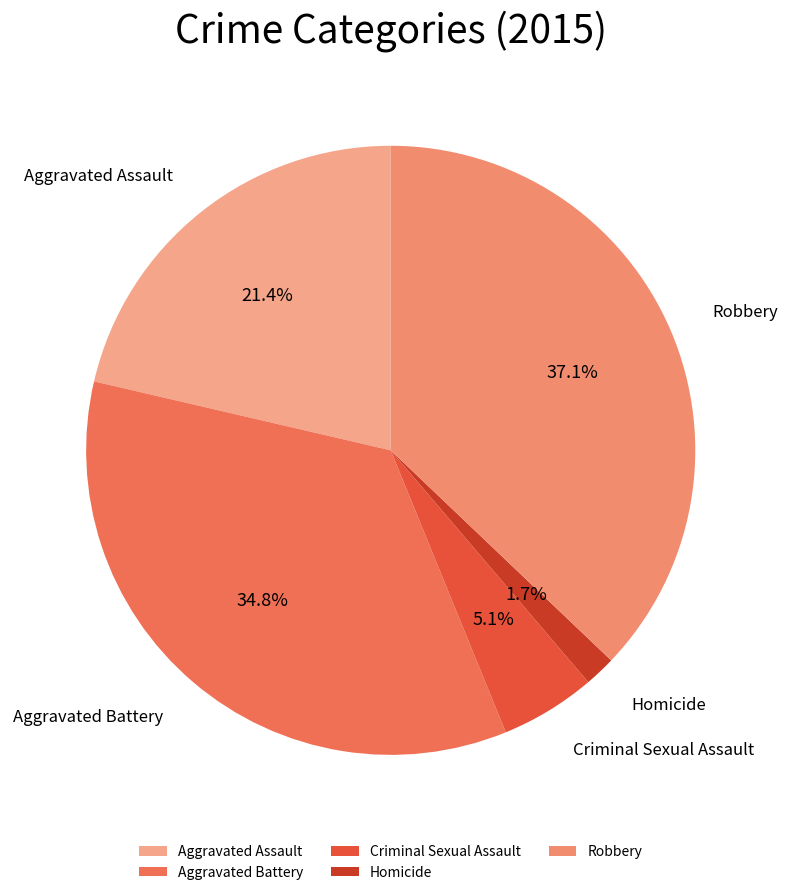

True or false: Robbery accounts for 37% of the total.

True